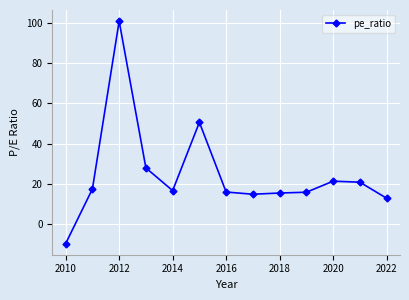

True or false: there are more than 0 points higher than both neighbors.

True